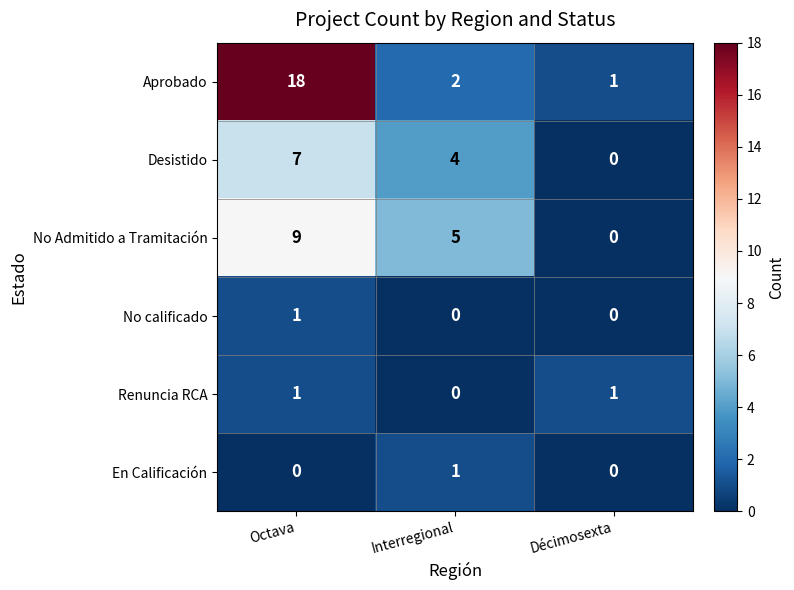

At how many categories does at least one series exceed 13?

1